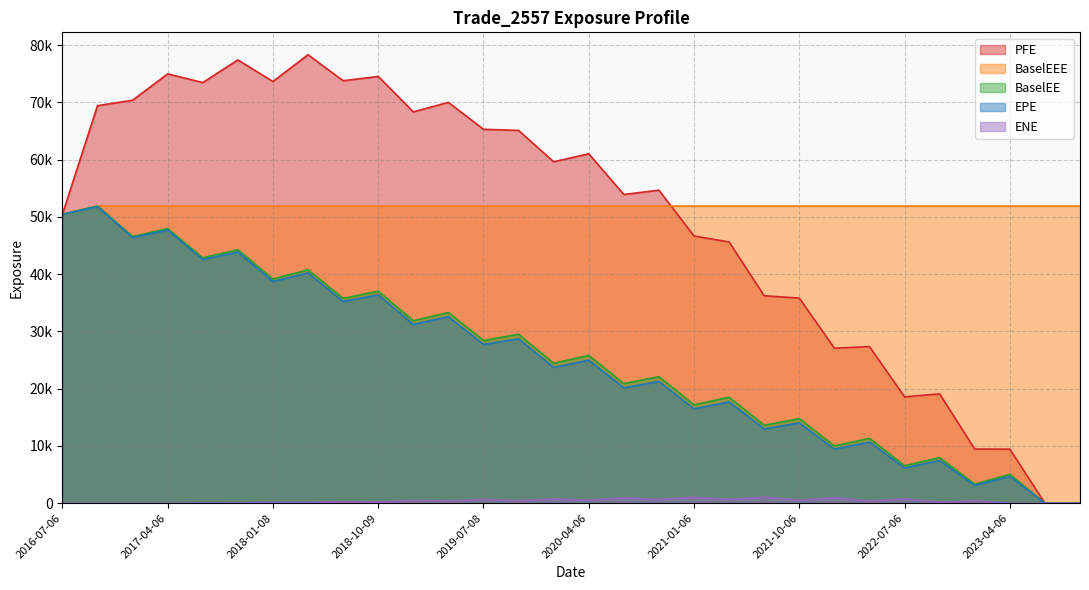

How many values in BaselEE are above zero?

28